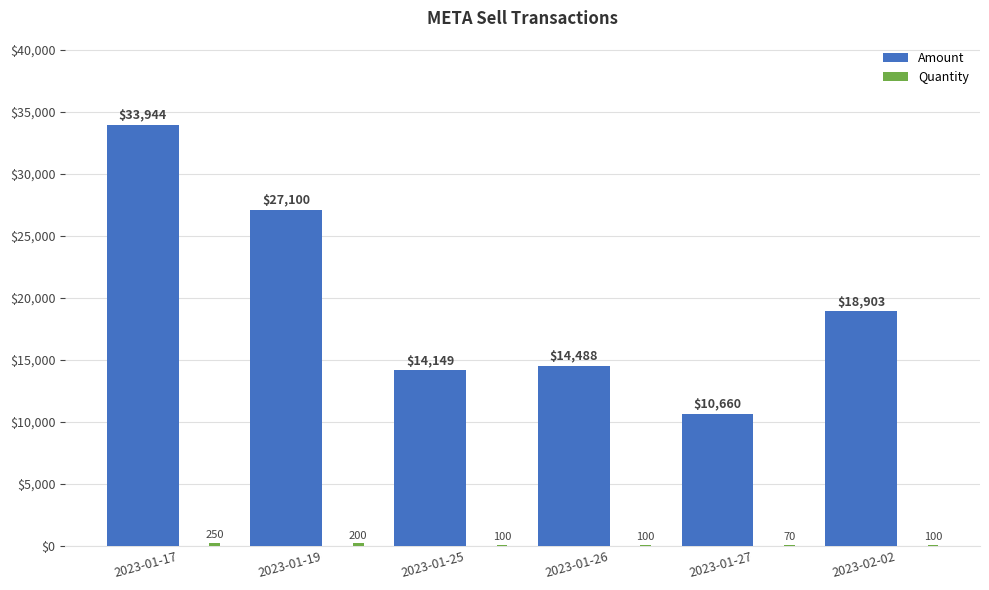

What is the maximum value shown in the chart?

33944.2